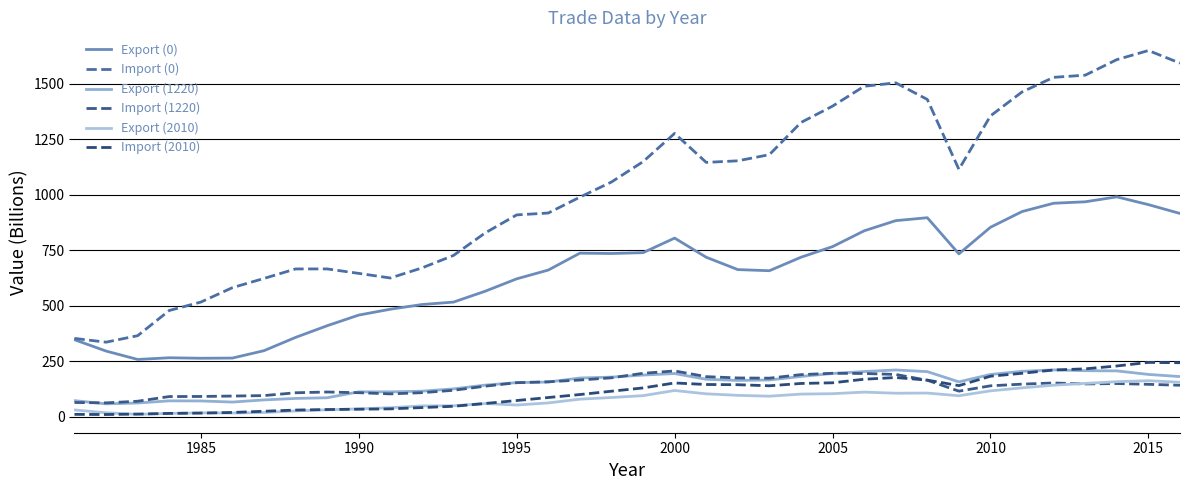

In Import (1220), how many points are lower than both neighbors (excluding endpoints)?

5